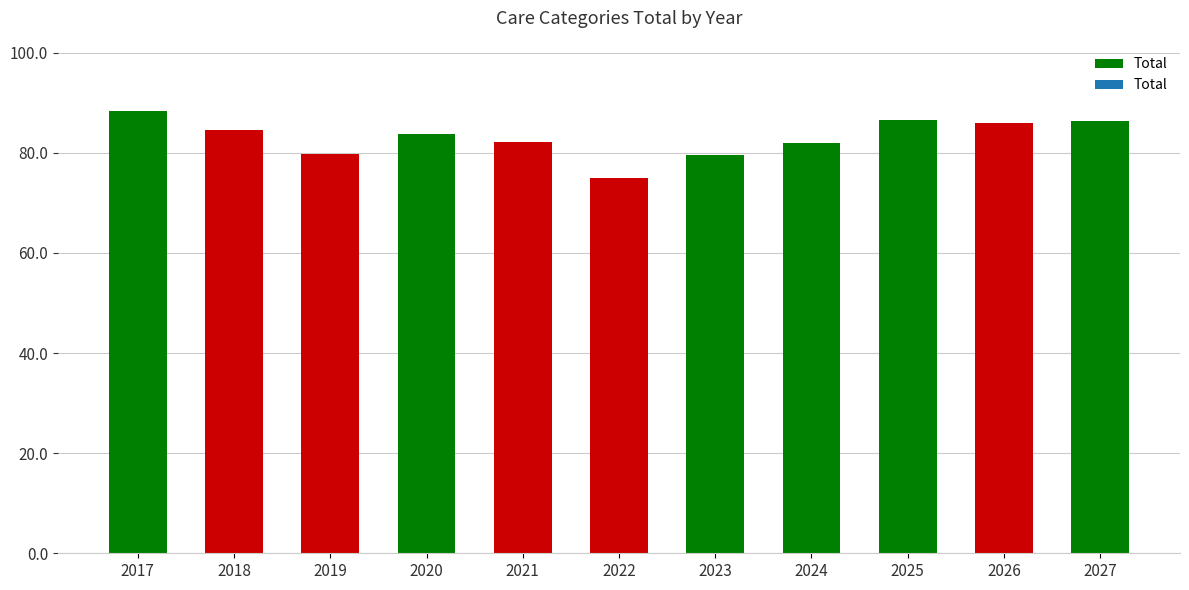

The value at 2023 is 79.6. True or false?

True